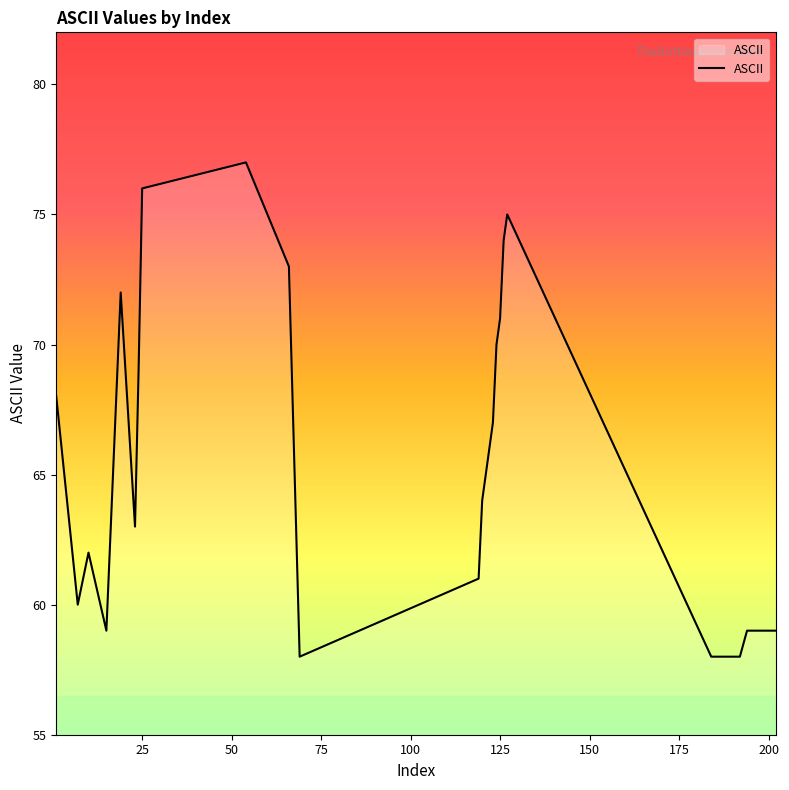

What is the smallest value displayed?

58